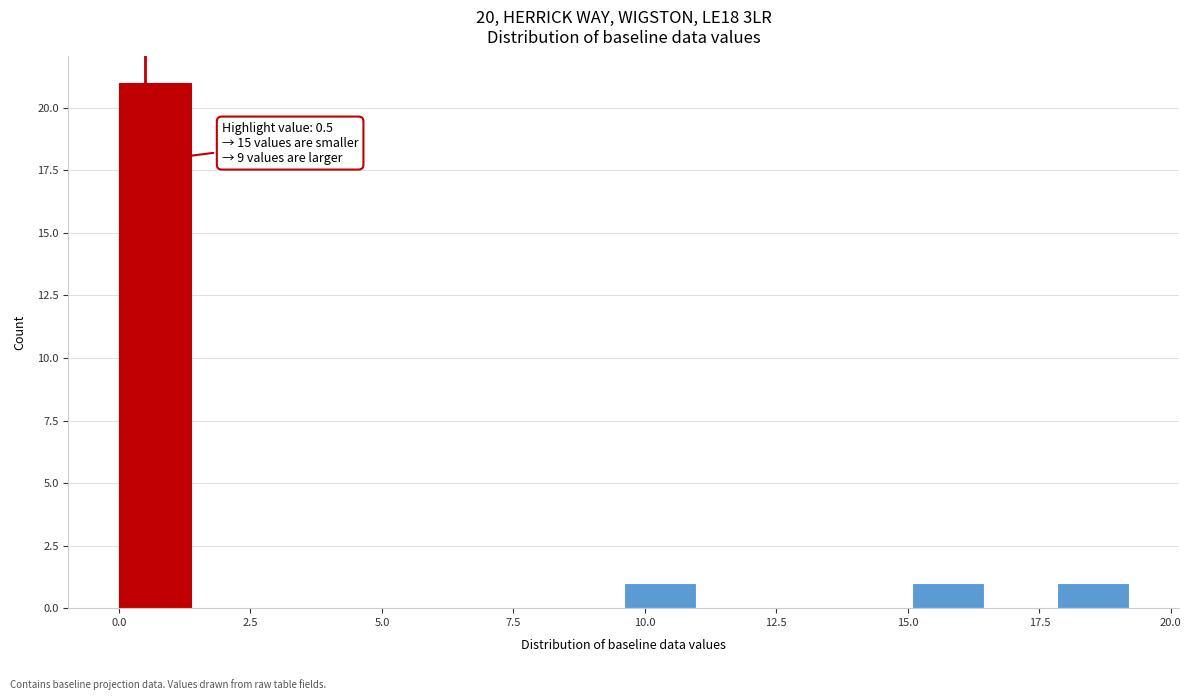

Read against the x-axis, roughly where is the centre of the tallest bar?

0.5